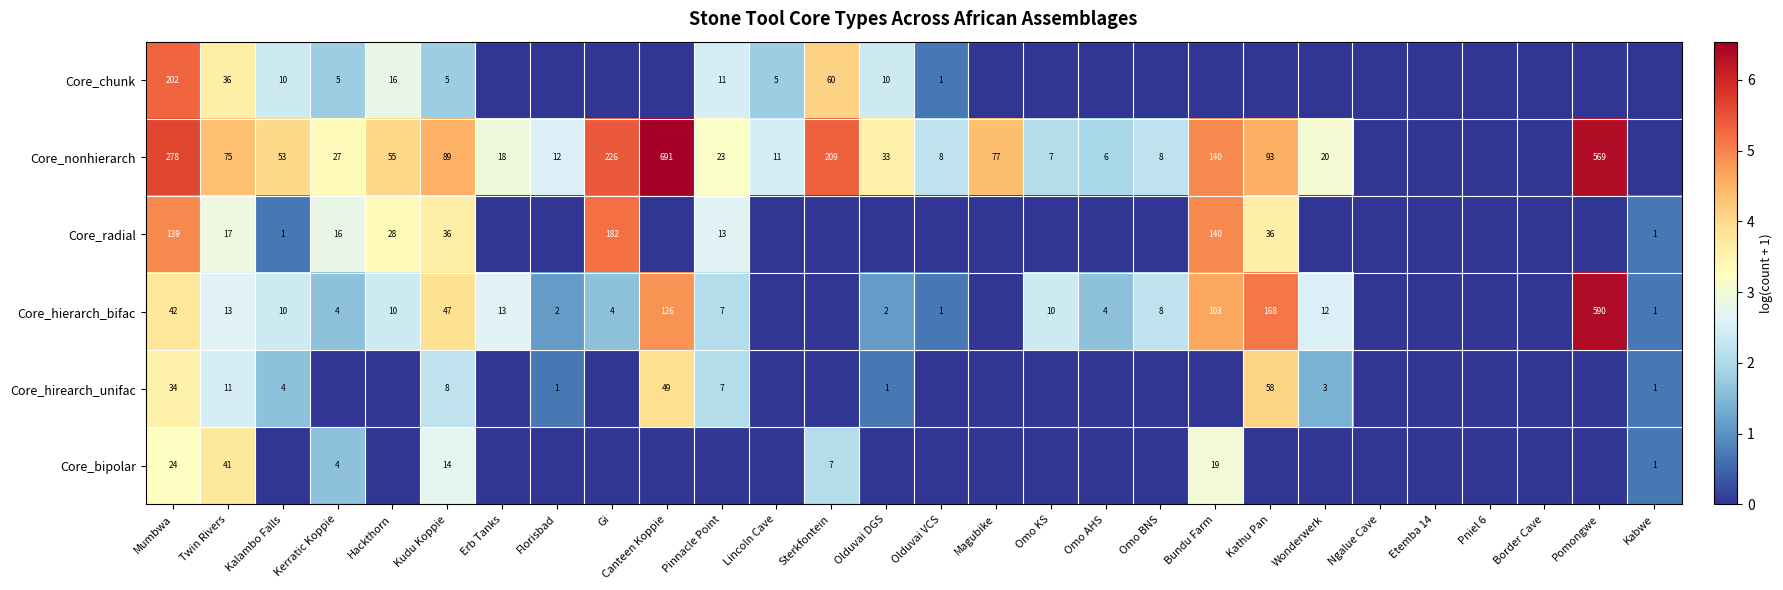

What is the total value across all series at Sterkfontein?

11.5